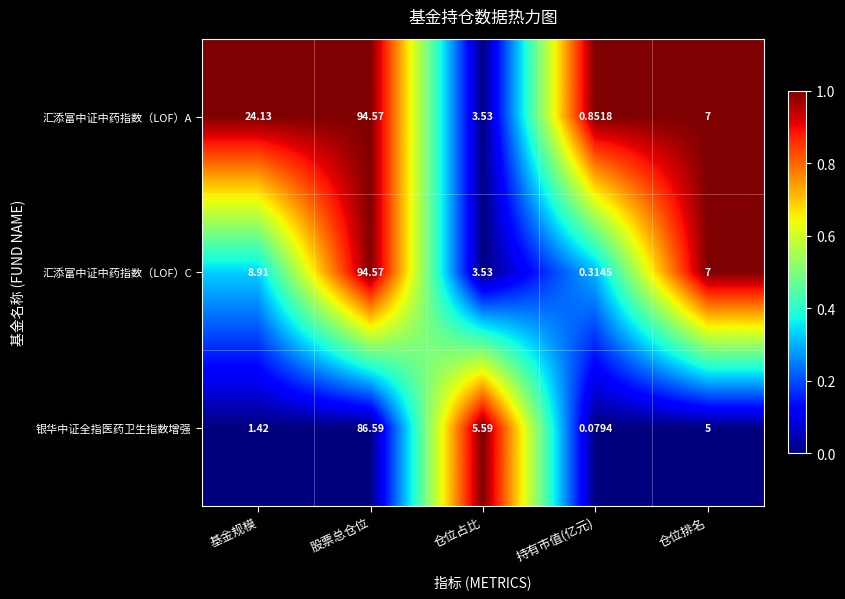

Which series has the largest total across all categories?

汇添富中证中药指数（LOF）A